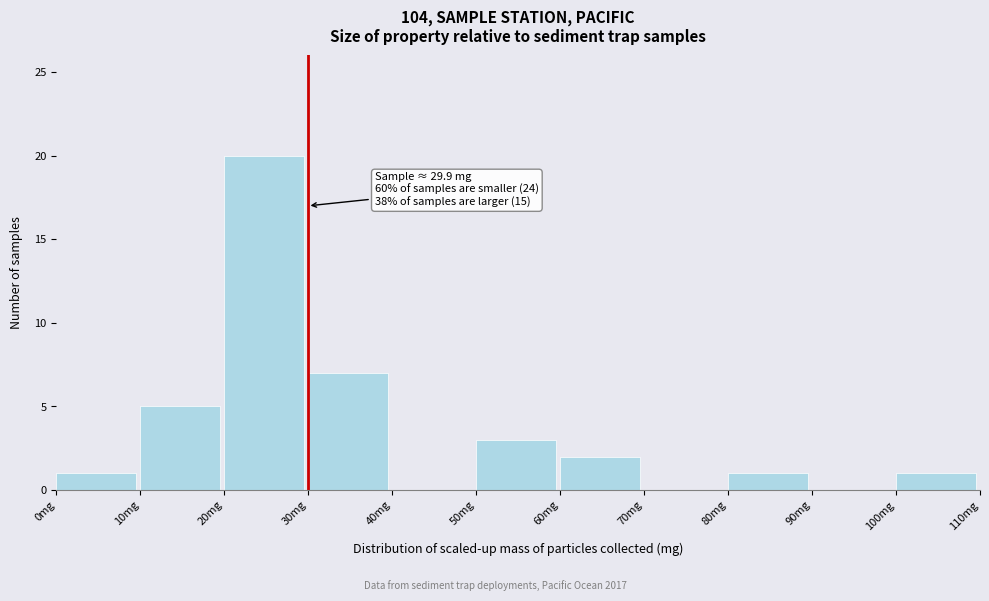

Which range on the x-axis has the tallest bar?

20 to 30